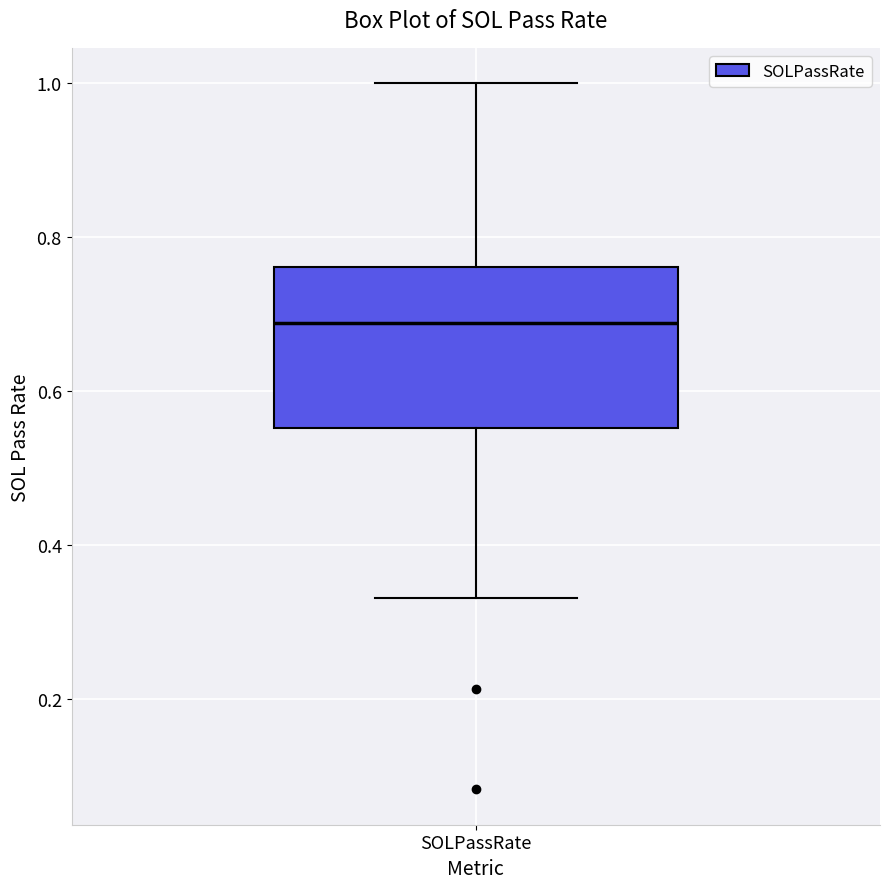

Where does the median line of the box for SOLPassRate sit on the y-axis? The values are not printed on the chart, so give them approximately, as read against the axis.

0.68